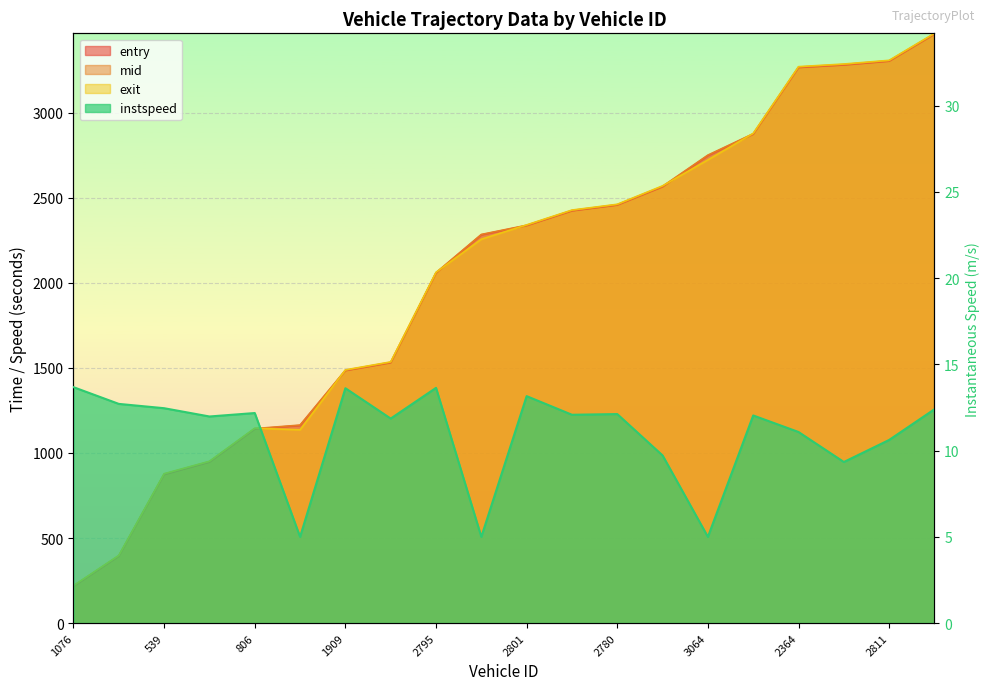

Where does the mid series first go above 2339?

2801